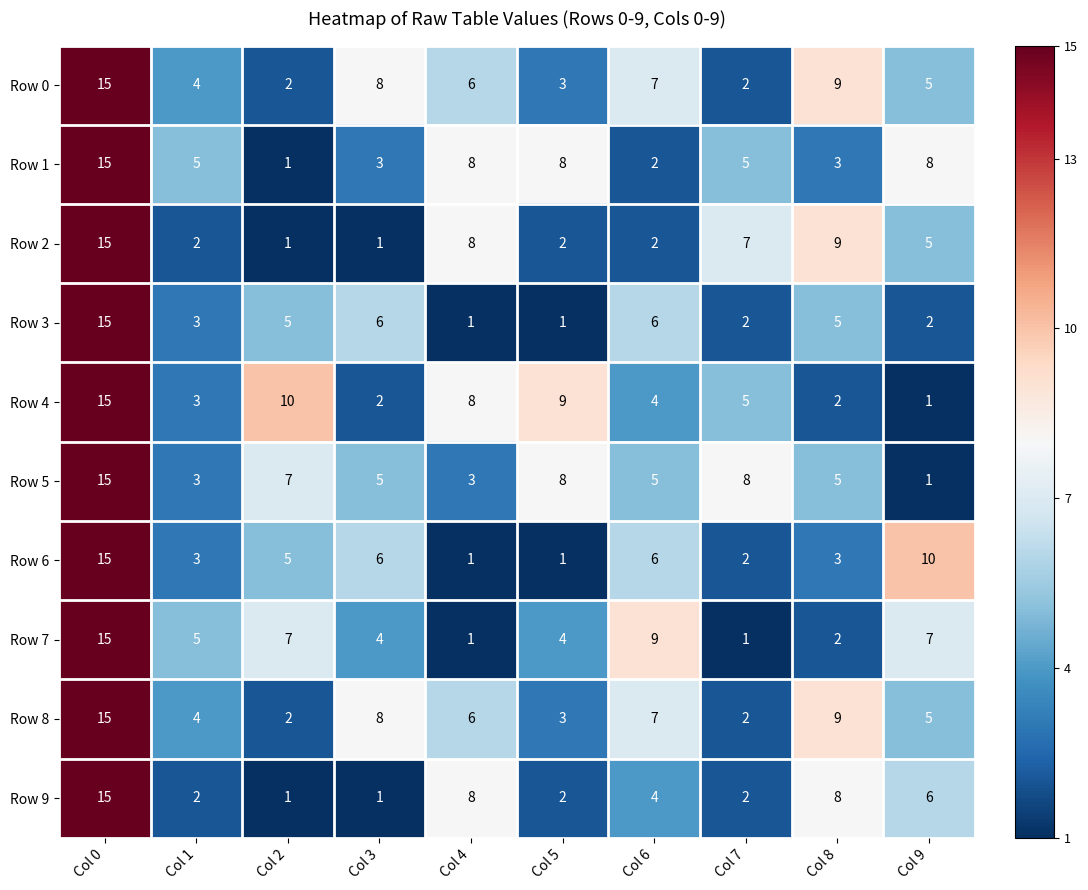

True or false: Row 5 has a value of 9 at Col 0.

False